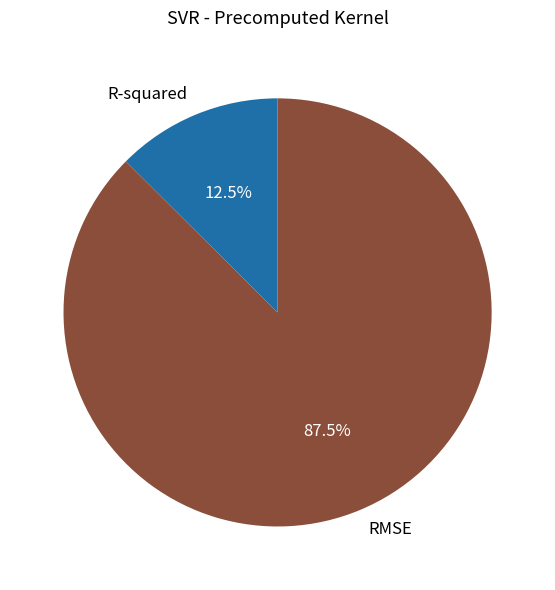

Combined, do RMSE and R-squared account for over 50%?

Yes